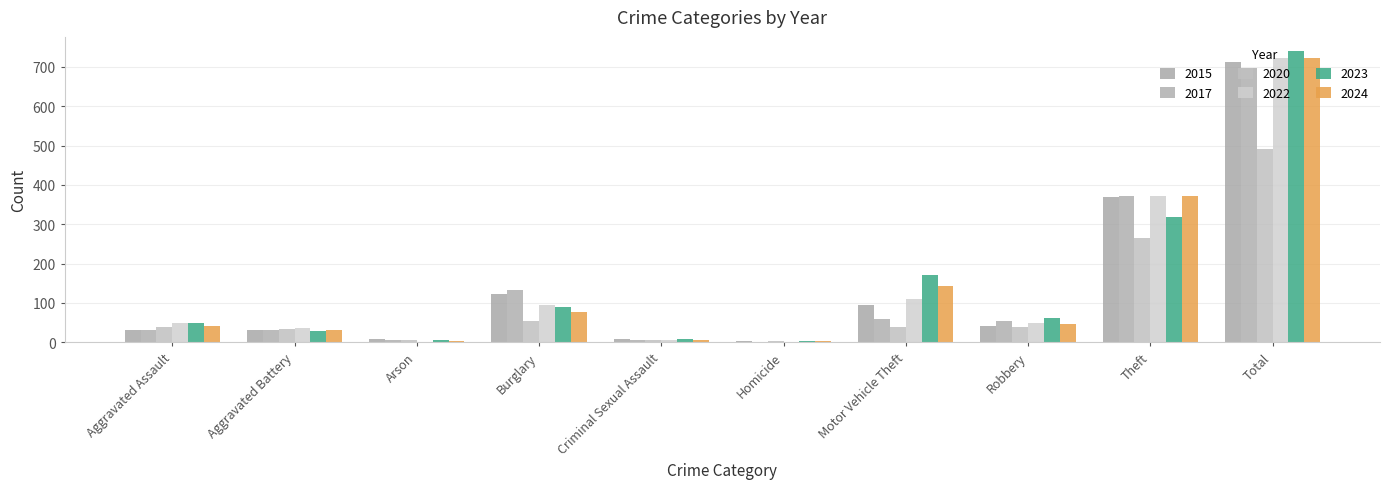

Reading right to left, transcribe all the data shown in this chart.

2015: Total=713	Theft=369	Robbery=41	Motor Vehicle Theft=96	Homicide=3	Criminal Sexual Assault=9	Burglary=123	Arson=9	Aggravated Battery=31	Aggravated Assault=32
2017: Total=697	Theft=372	Robbery=55	Motor Vehicle Theft=59	Homicide=2	Criminal Sexual Assault=7	Burglary=133	Arson=5	Aggravated Battery=32	Aggravated Assault=32
2020: Total=491	Theft=266	Robbery=40	Motor Vehicle Theft=40	Homicide=4	Criminal Sexual Assault=6	Burglary=55	Arson=6	Aggravated Battery=35	Aggravated Assault=39
2022: Total=722	Theft=372	Robbery=50	Motor Vehicle Theft=110	Homicide=2	Criminal Sexual Assault=7	Burglary=95	Arson=2	Aggravated Battery=36	Aggravated Assault=48
2023: Total=739	Theft=319	Robbery=61	Motor Vehicle Theft=171	Homicide=3	Criminal Sexual Assault=9	Burglary=91	Arson=5	Aggravated Battery=30	Aggravated Assault=50
2024: Total=723	Theft=371	Robbery=47	Motor Vehicle Theft=144	Homicide=3	Criminal Sexual Assault=5	Burglary=77	Arson=4	Aggravated Battery=31	Aggravated Assault=41